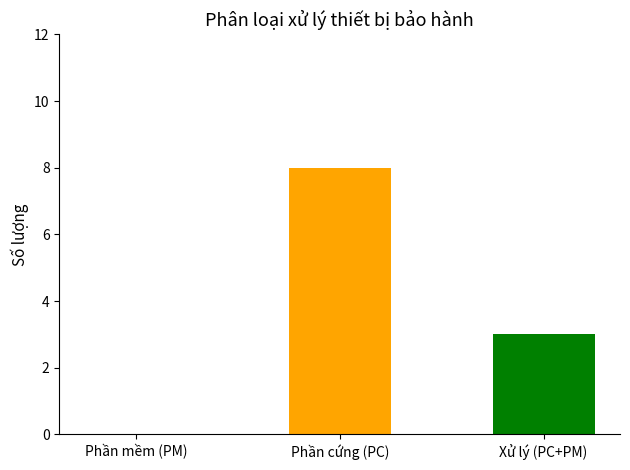

Reading left to right, what are all the values shown in this chart?

Phần mềm (PM)=0	Phần cứng (PC)=8	Xử lý (PC+PM)=3